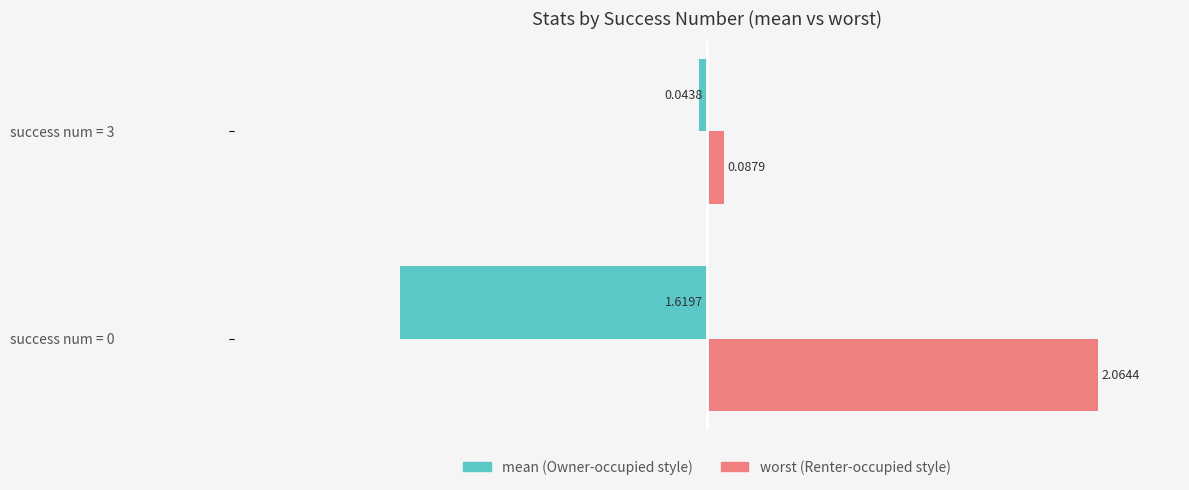

What is the spread (max minus min) of values at success num = 0?

3.7